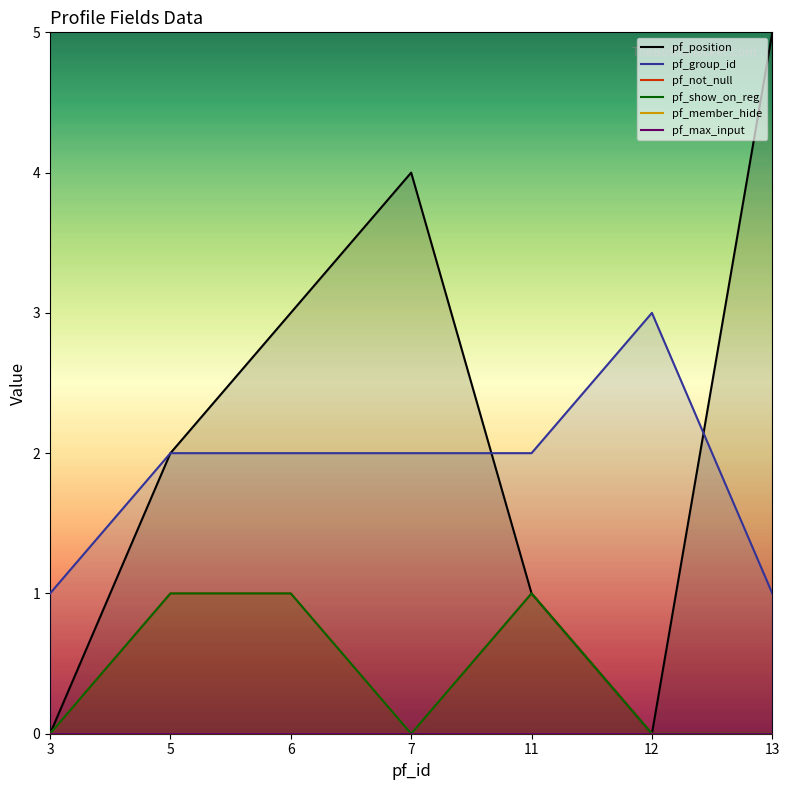

What is the sum of the pf_group_id values at 6 and 11?

4